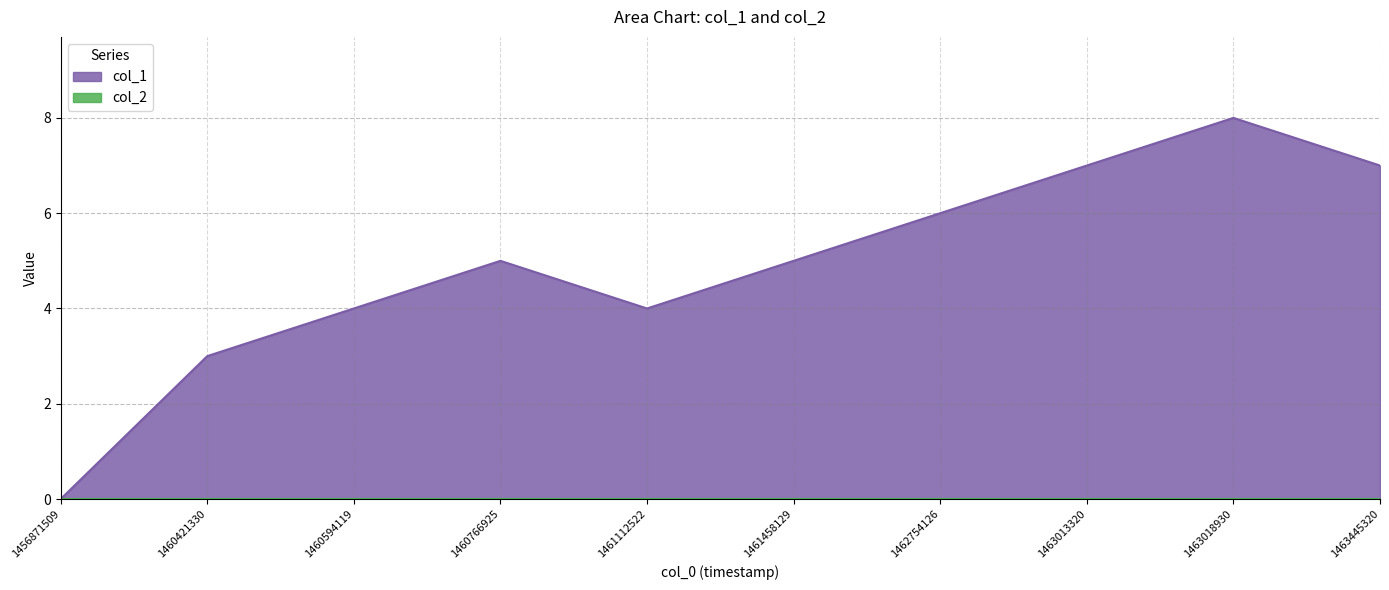

List the labels in order of value, smallest first.

1456871509, 1460421330, 1460594119, 1461112522, 1460766925, 1461458129, 1462754126, 1463013320, 1463445320, 1463018930